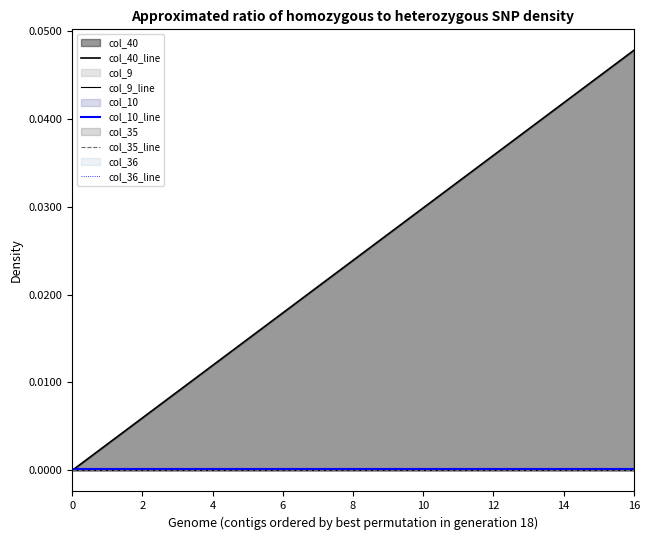

The col_10_line series shows 0.0 at 4. True or false?

True